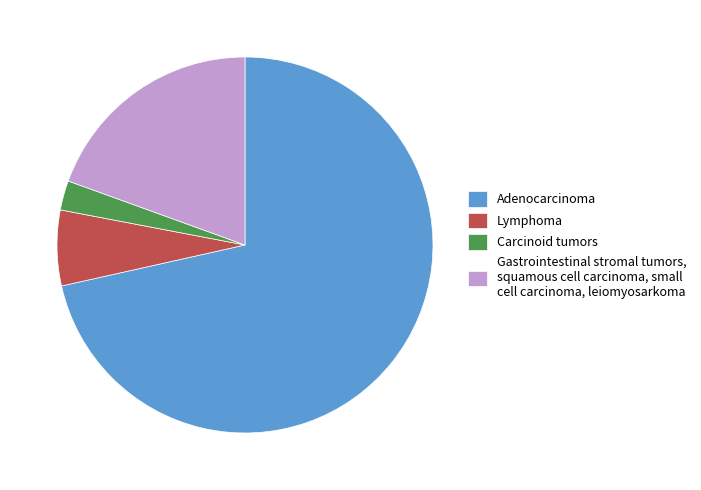

Between Lymphoma and Carcinoid tumors, which is larger?

Lymphoma